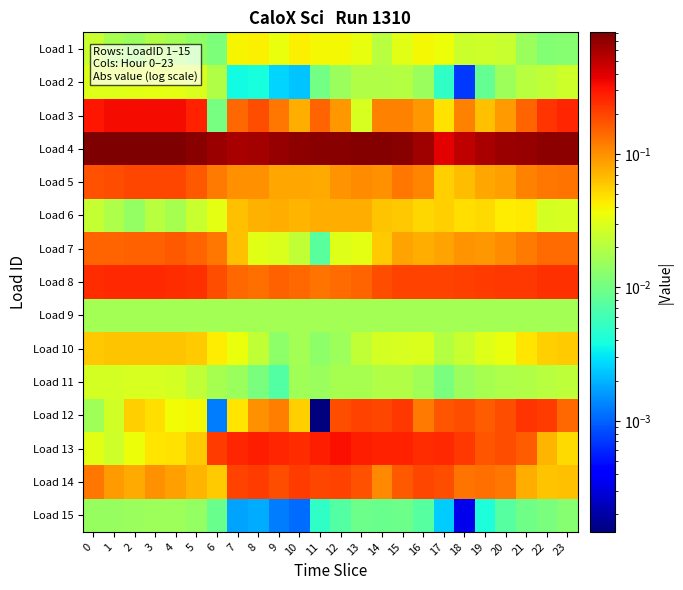

Which label corresponds to the smallest value in the chart?

11